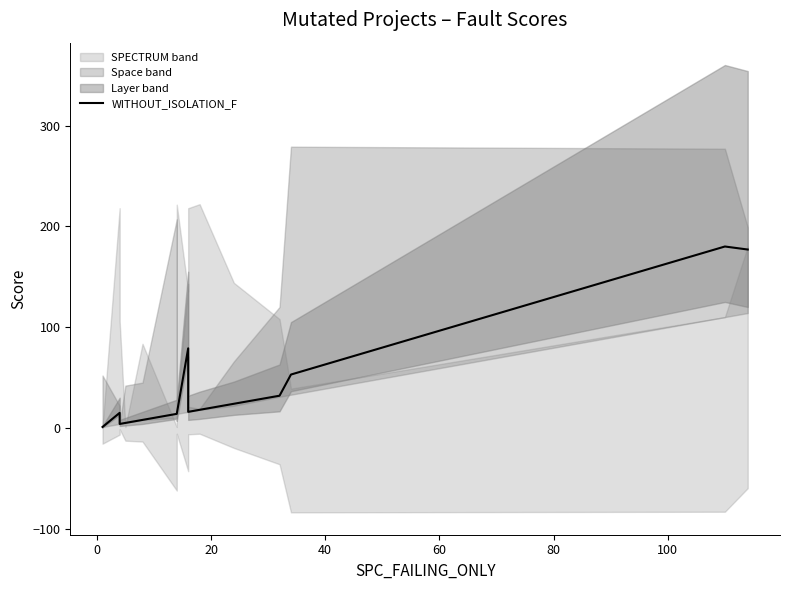

Reading right to left, what are all the values shown in this chart?

177	180	53	32	24	18	16	79	14	14	8	5	4	15	1